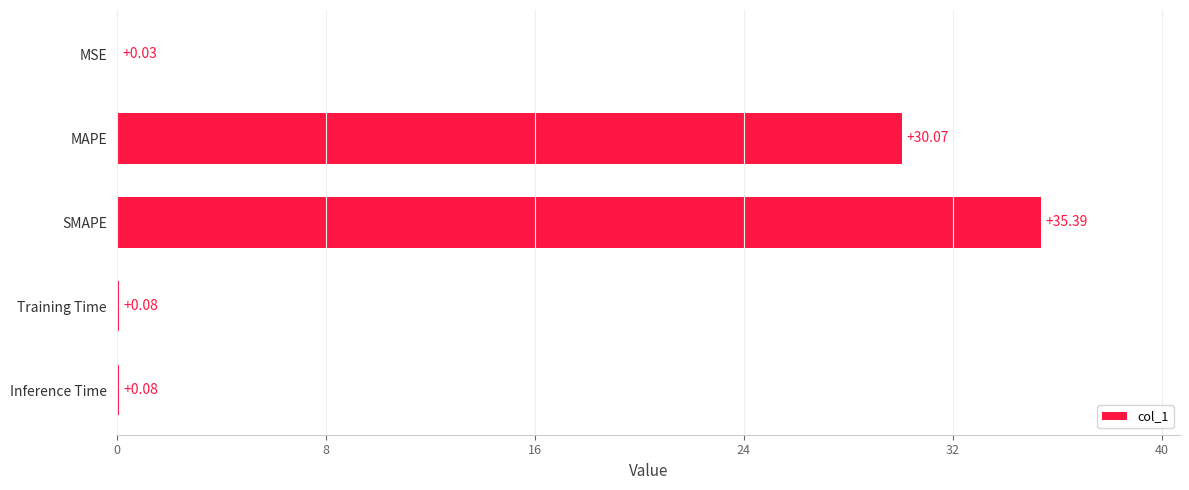

What is the average value?

13.1